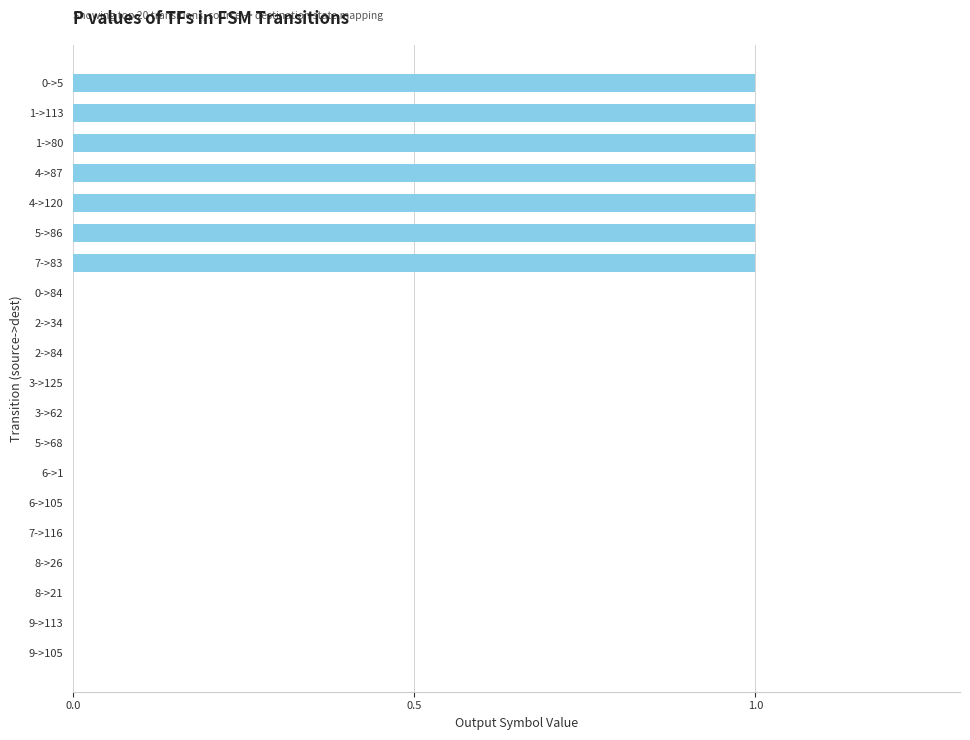

What is the sum of all values?

7